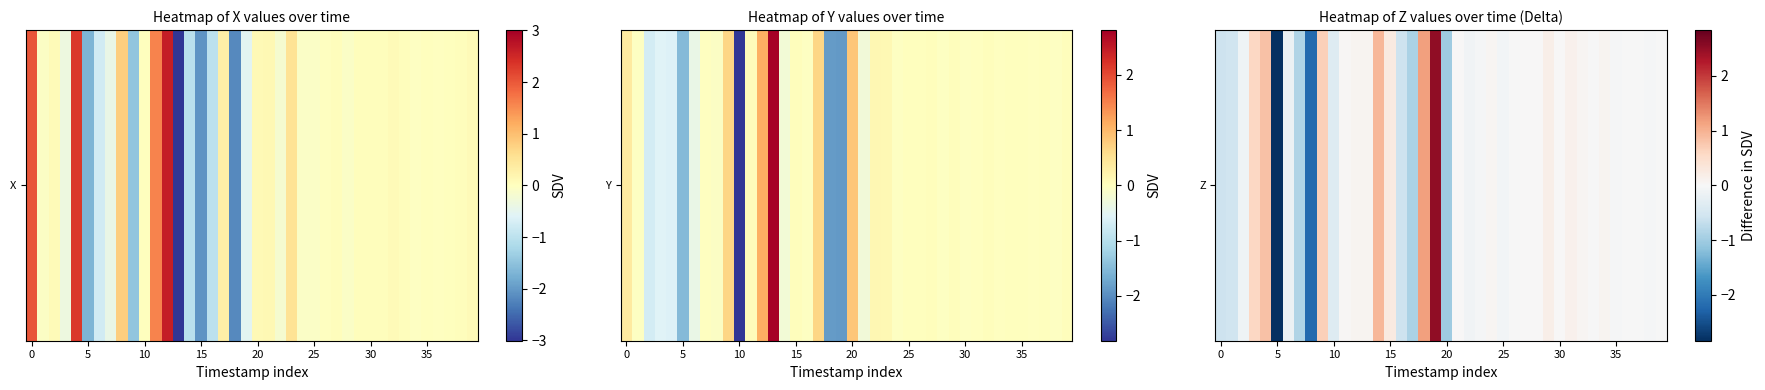

How many series are shown in this chart?

1